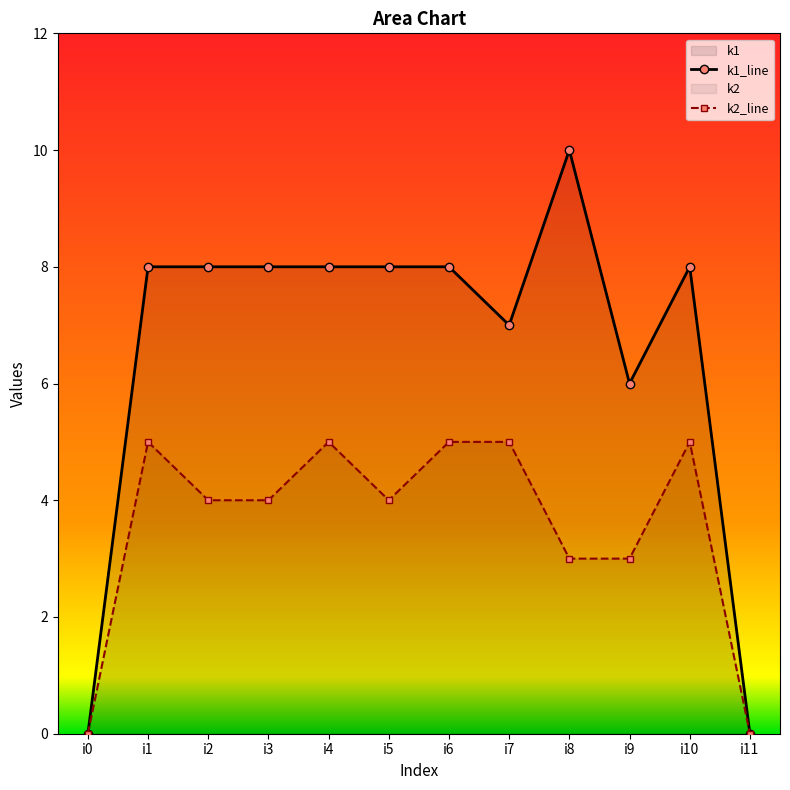

Reading left to right, extract all data points from this chart.

k1_line: i0=0	i1=8	i2=8	i3=8	i4=8	i5=8	i6=8	i7=7	i8=10	i9=6	i10=8	i11=0
k2_line: i0=0	i1=5	i2=4	i3=4	i4=5	i5=4	i6=5	i7=5	i8=3	i9=3	i10=5	i11=0